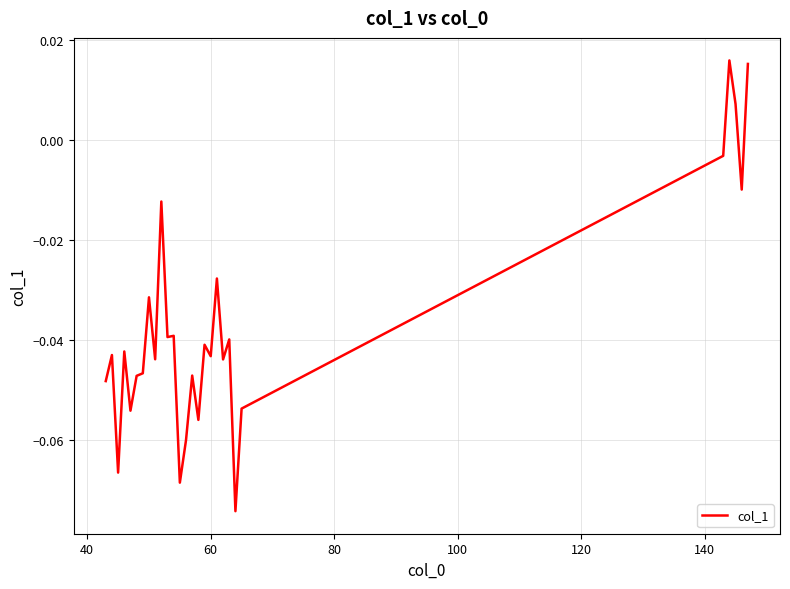

How many lines are shown in the chart?

1